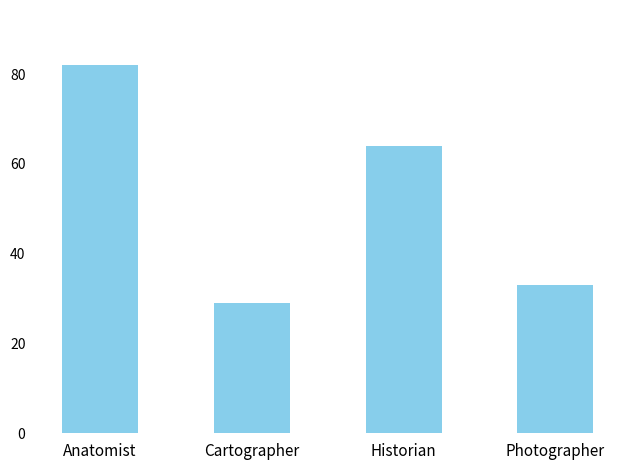

How many bars are there in total?

4